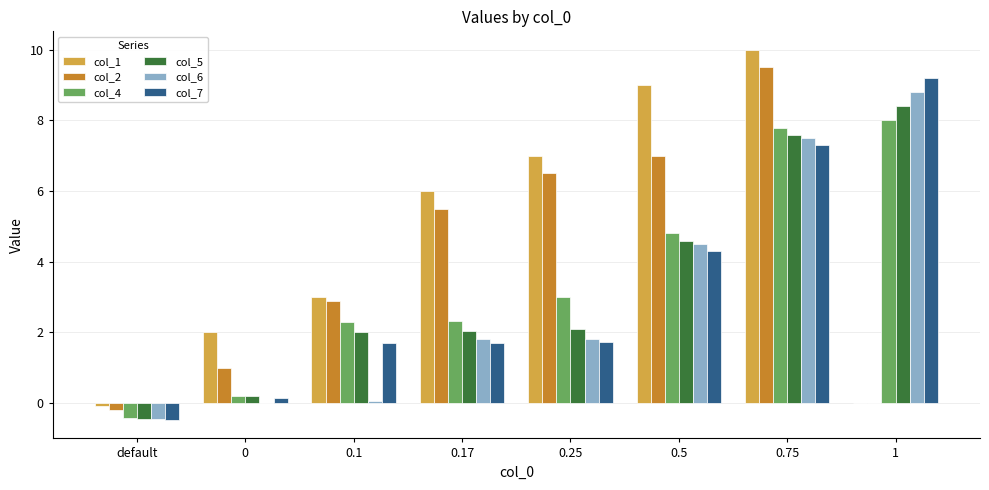

What is the maximum value for col_2?

9.5